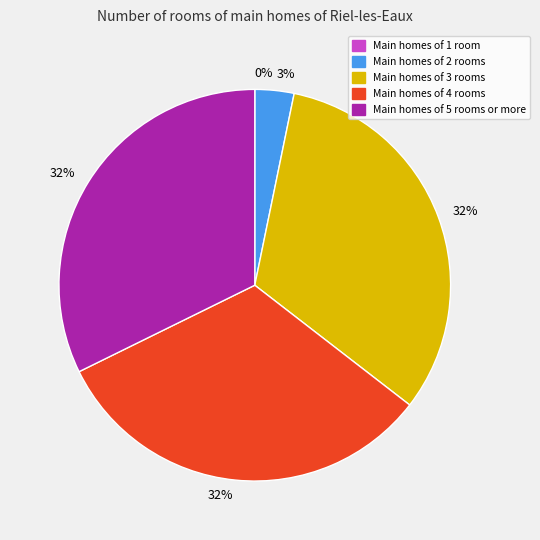

To the nearest percent, what is the difference between the largest and smallest slice percentages?

32%